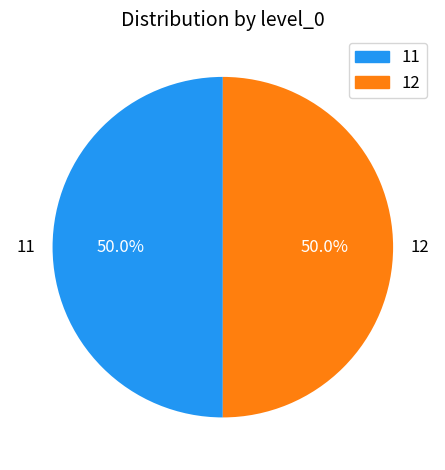

Is it true that 11 is 64% of the pie?

False